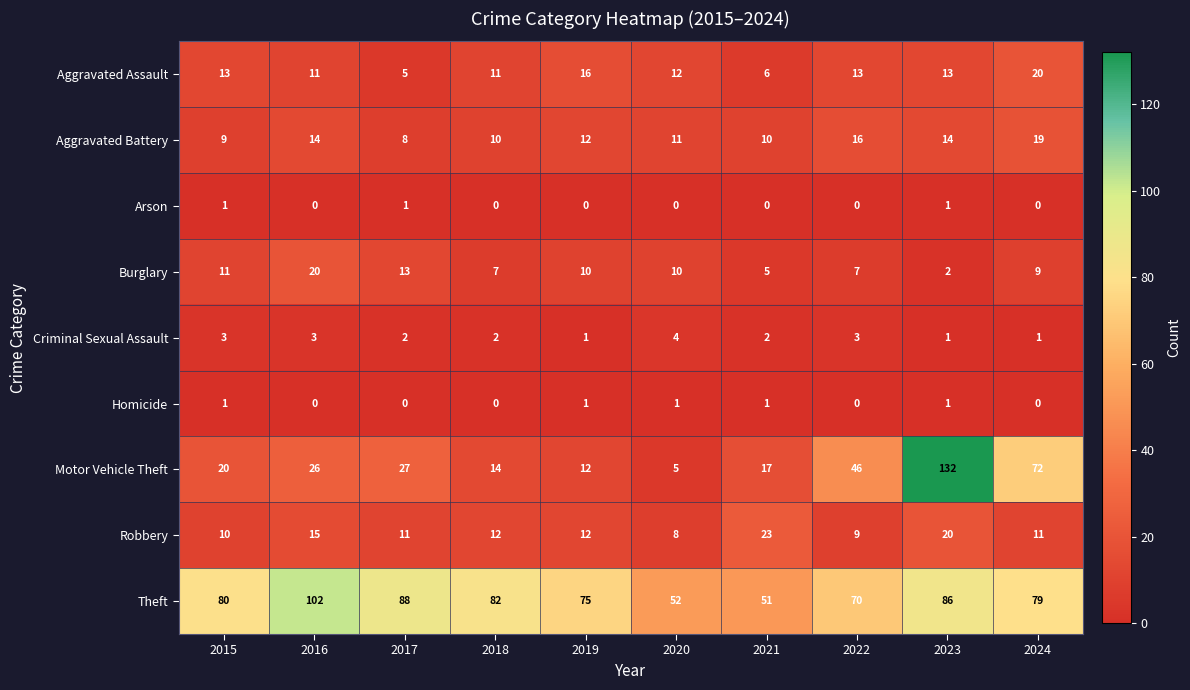

What is the sum of the Theft values at 2024 and 2015?

159